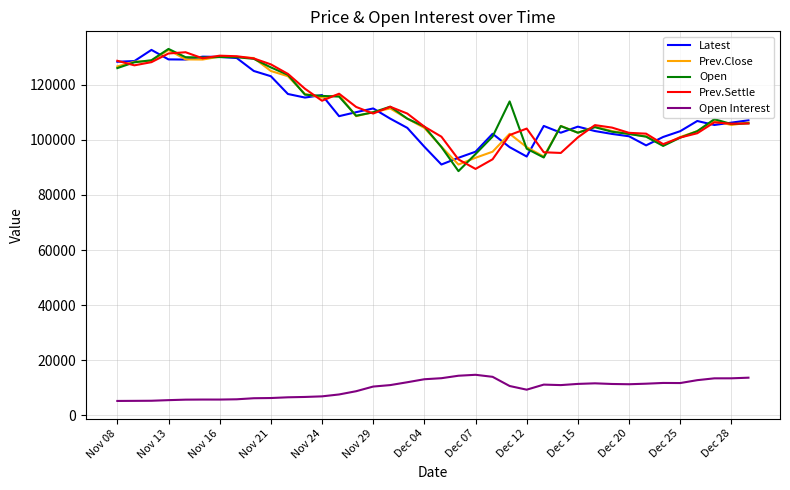

What is the minimum value for Open Interest?

5244